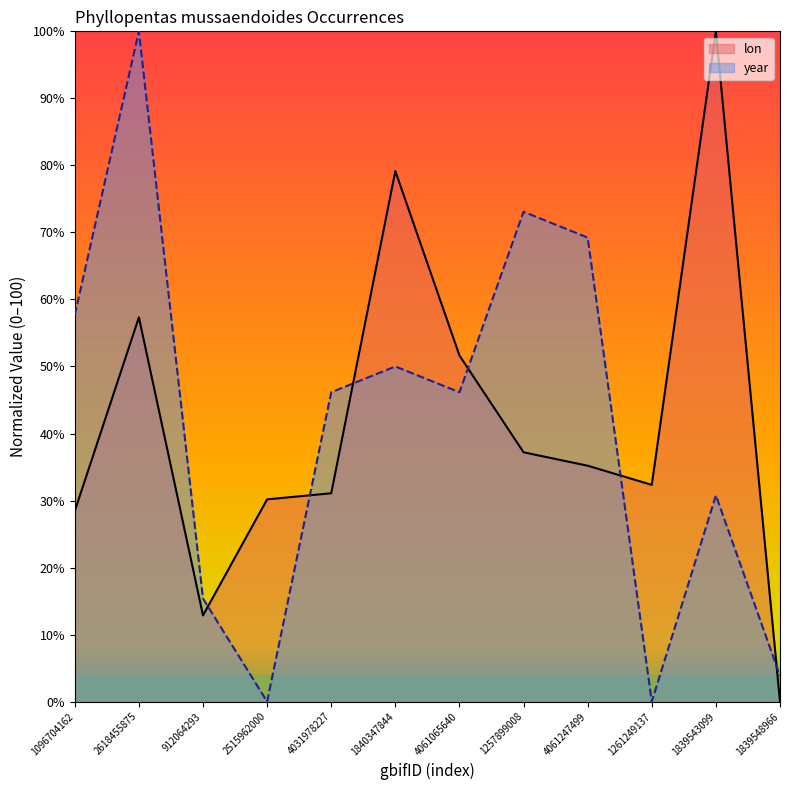

List the series in order of their peak value, highest first.

lon, year